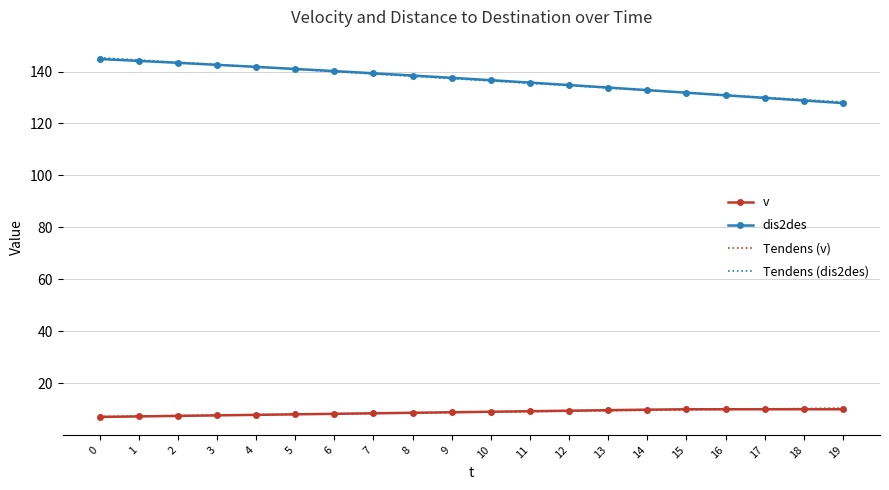

What is the greatest value displayed?

145.3